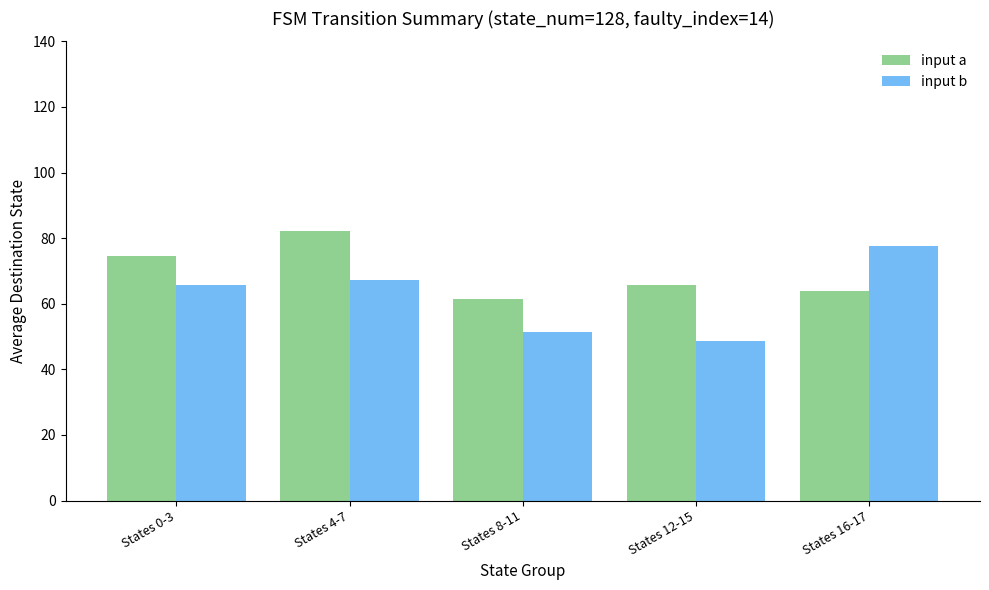

Where is input b nearest to the value 63?

States 0-3